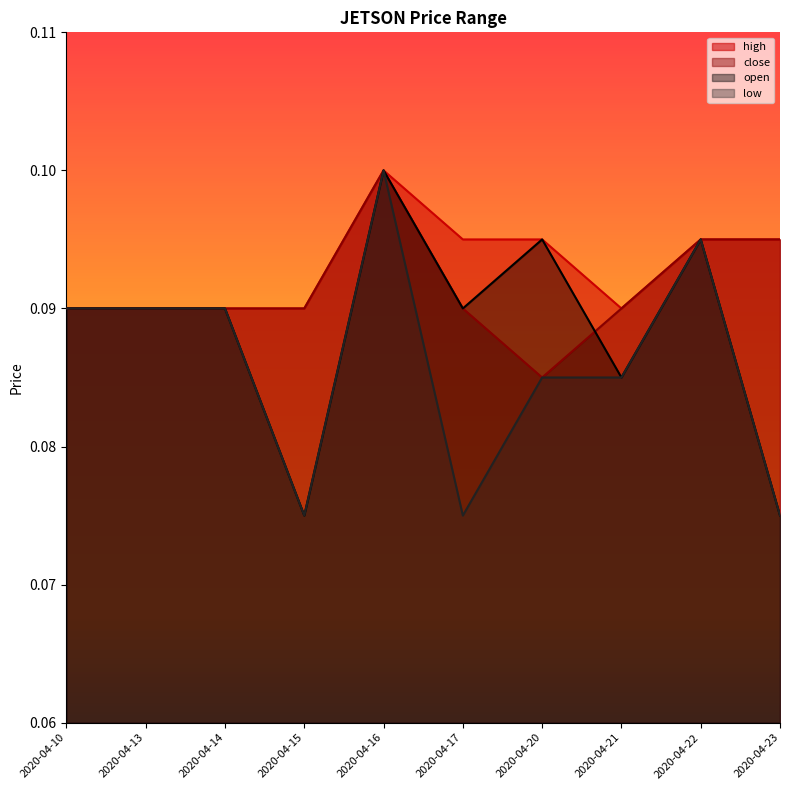

What are all the series names shown in the legend?

high, close, open, low